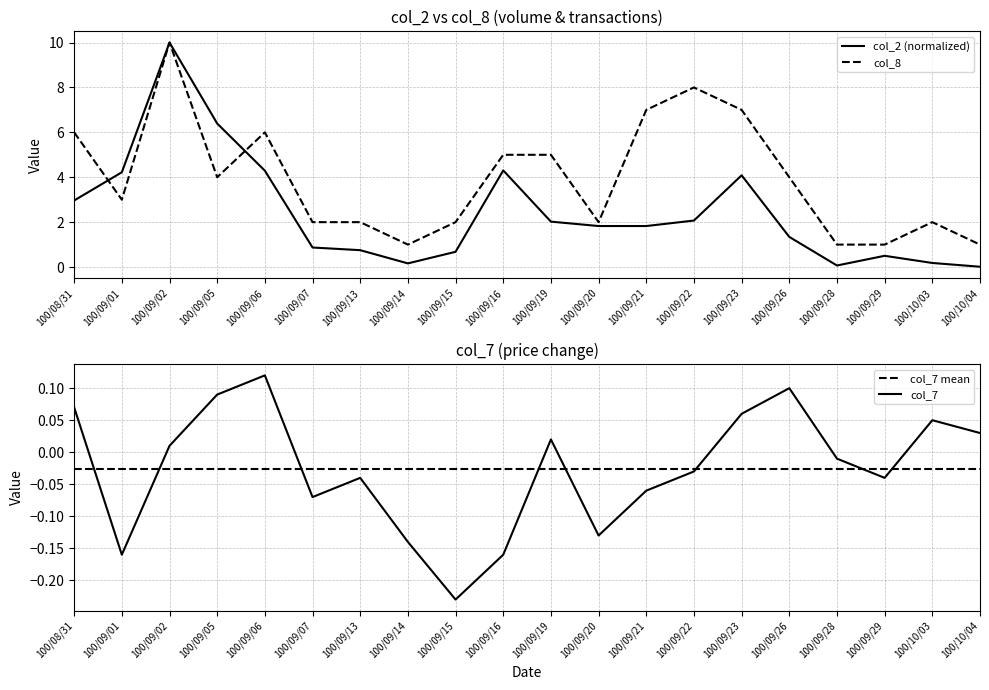

How many interior local peaks does the col_2 (normalized) series have?

4